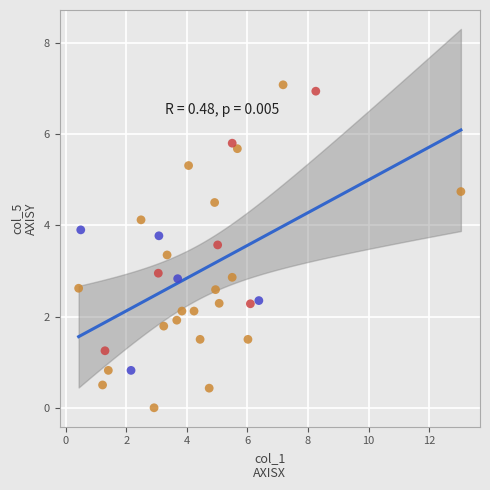

What is the range of Y values (max minus min)?

7.1